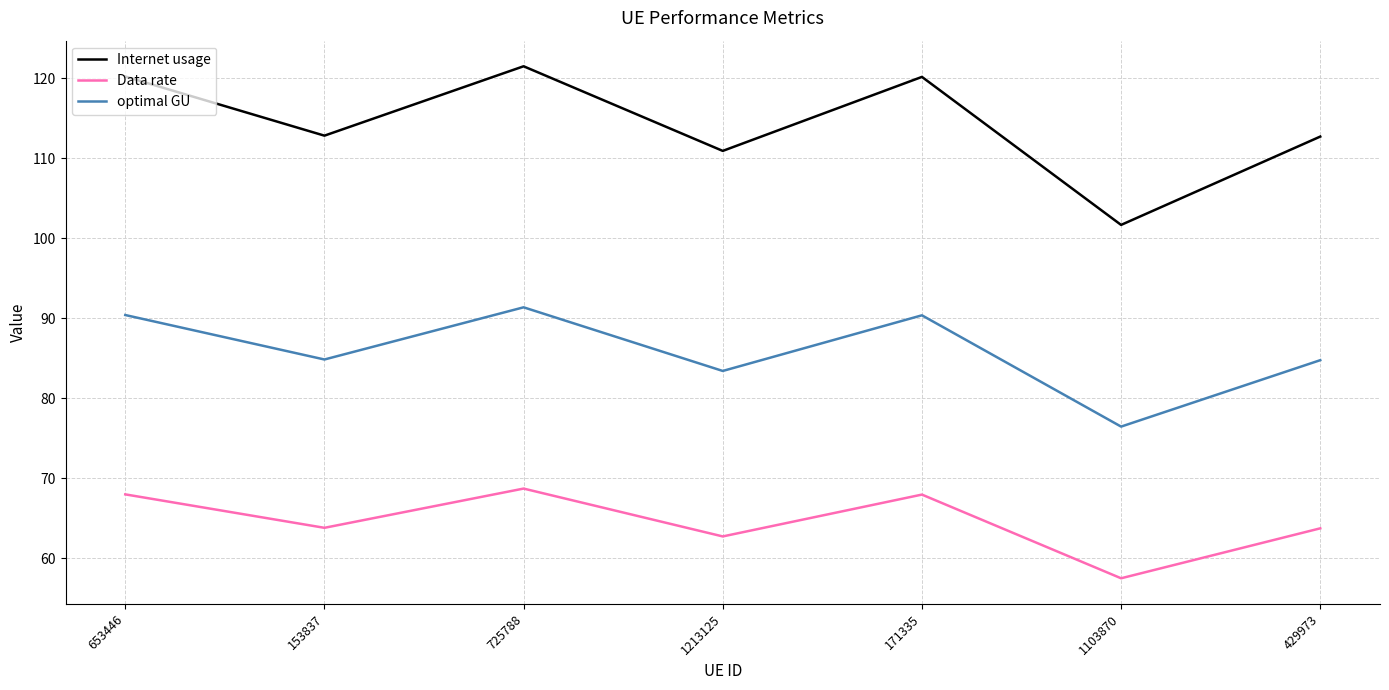

True or false: Data rate has more than 0 points higher than both neighbors.

True